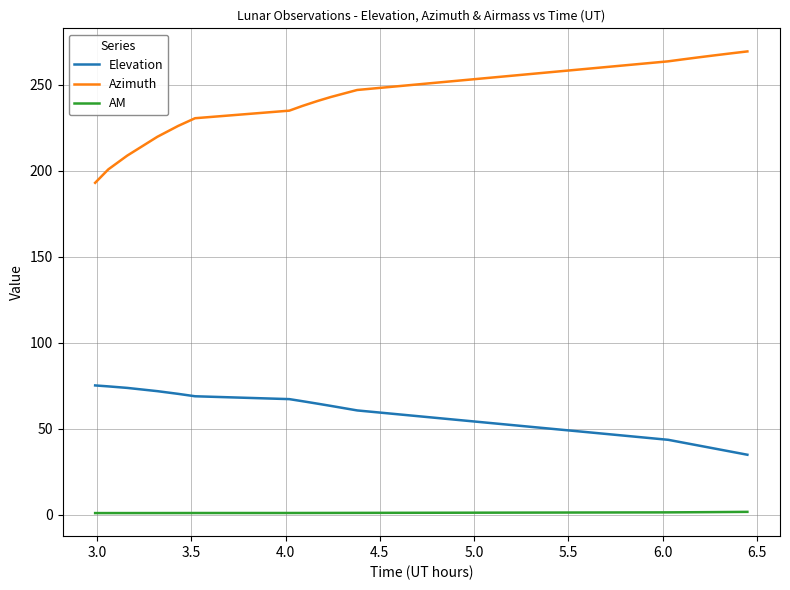

Which series has the largest range (max minus min)?

Azimuth